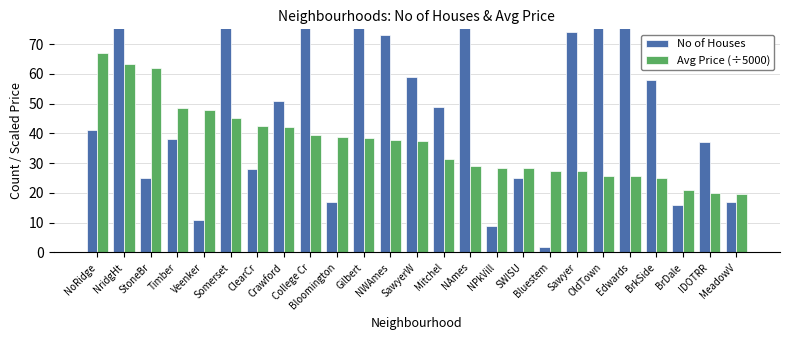

What is the label of the 22nd bar from the left?

BrkSide